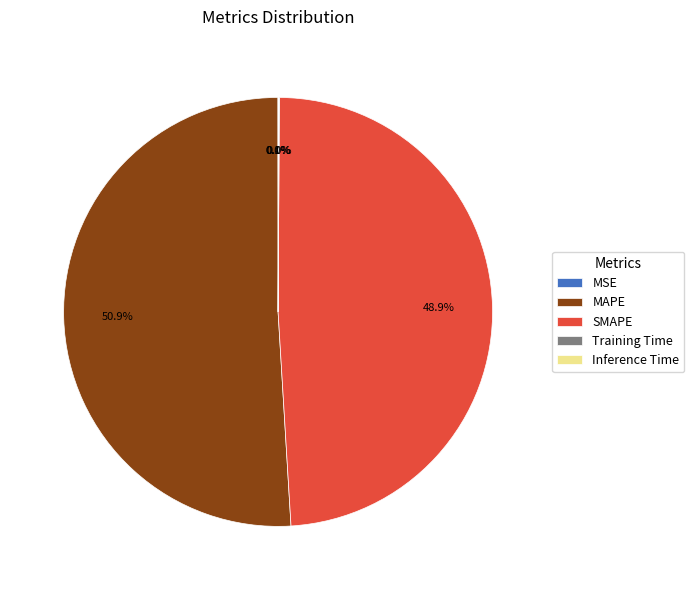

Is MAPE the majority of the pie?

Yes